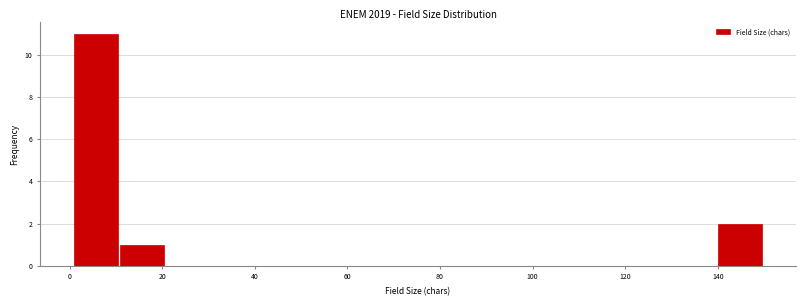

What is the height of the bar covering 140 to 150 on the x-axis? Neither the bar edges nor the heights are printed on the chart, so give them approximately, as read against the axes.

2